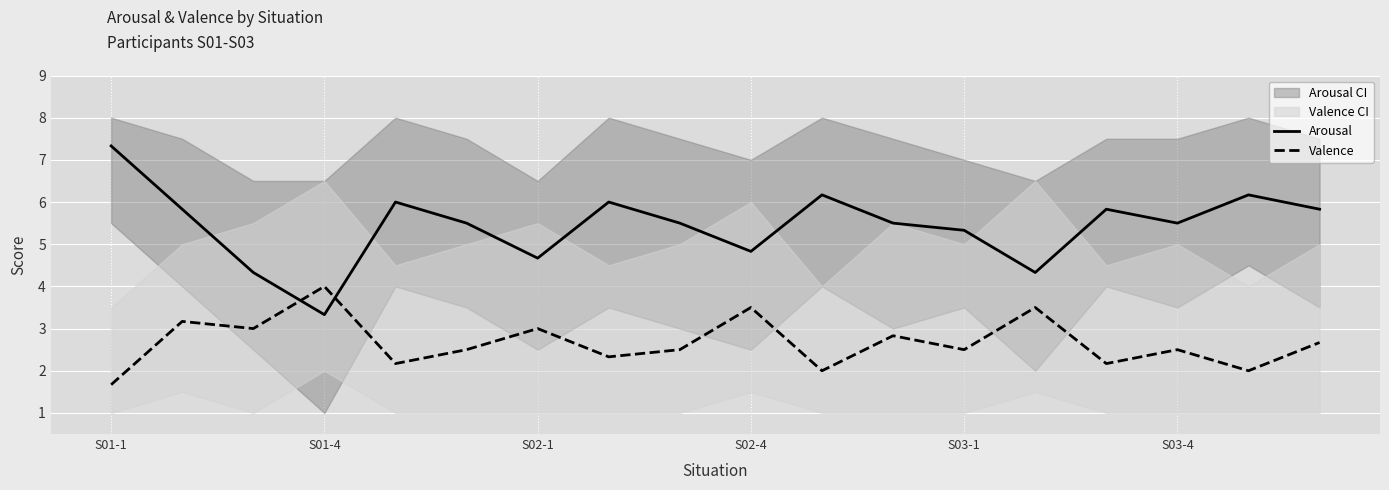

Is it true that Arousal equals 4.8 at S02-4?

True